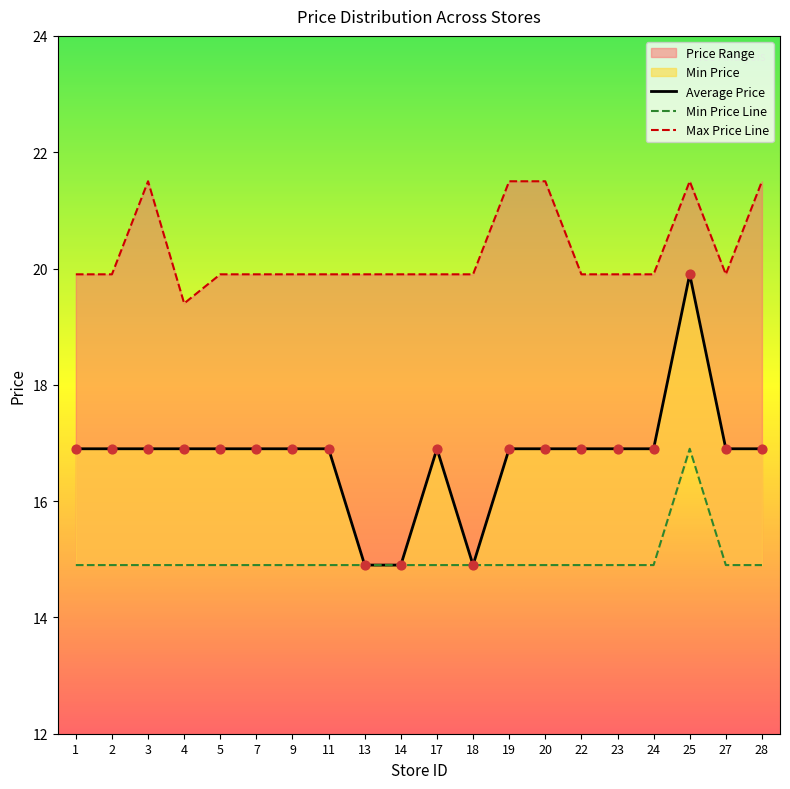

At how many categories does at least one series exceed 17?

20